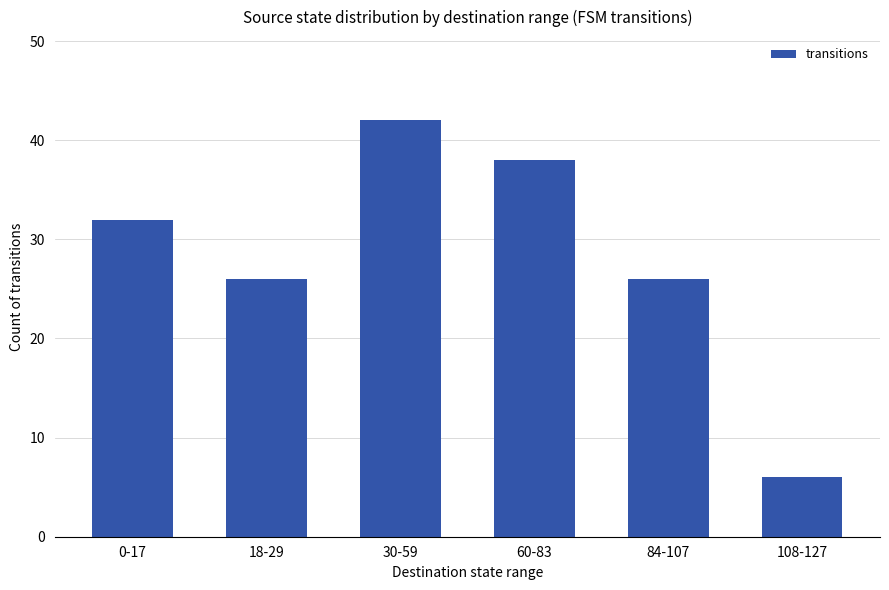

What is the difference between the values at 108-127 and 60-83?

32